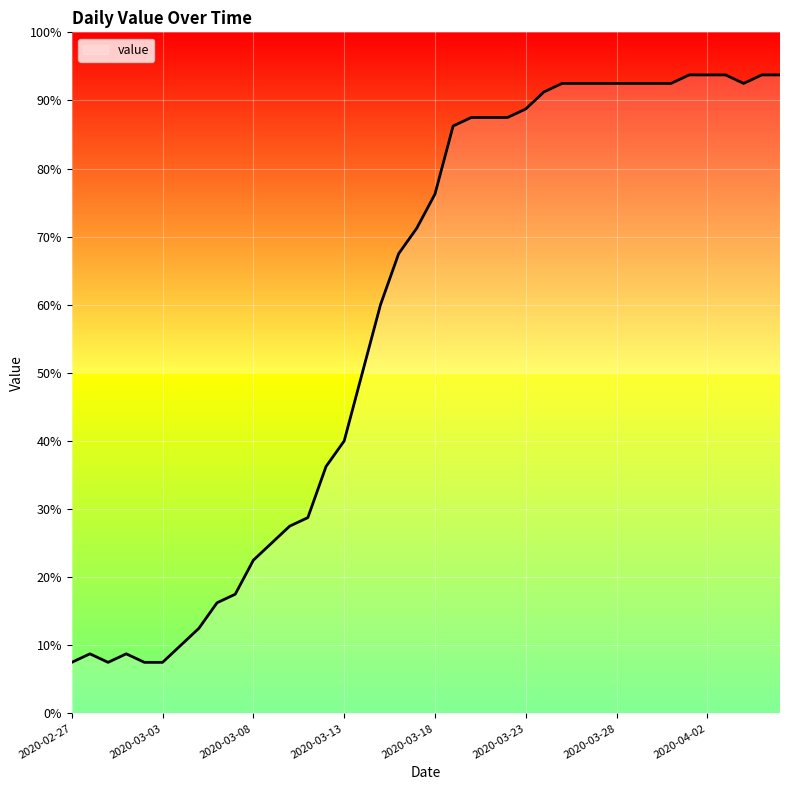

What is the maximum value shown in the chart?

93.8